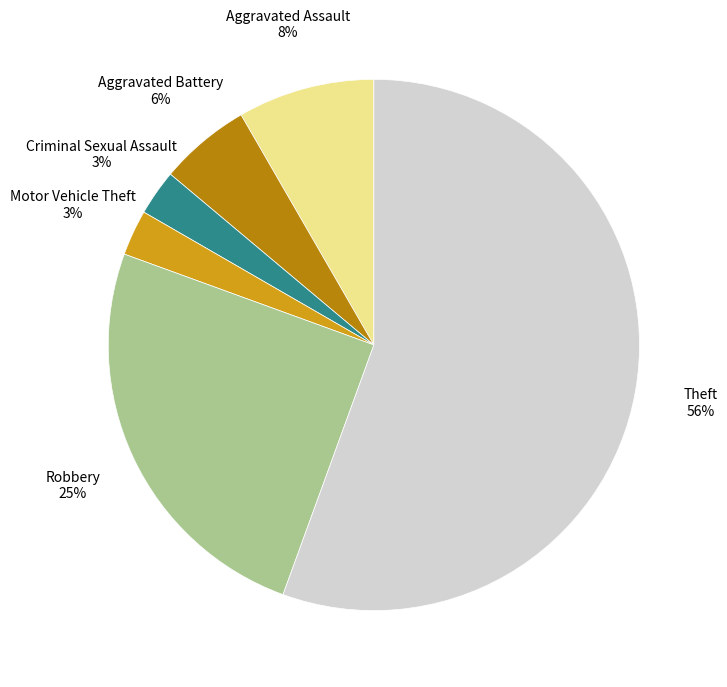

Is there any slice that represents more than half of the pie?

Yes